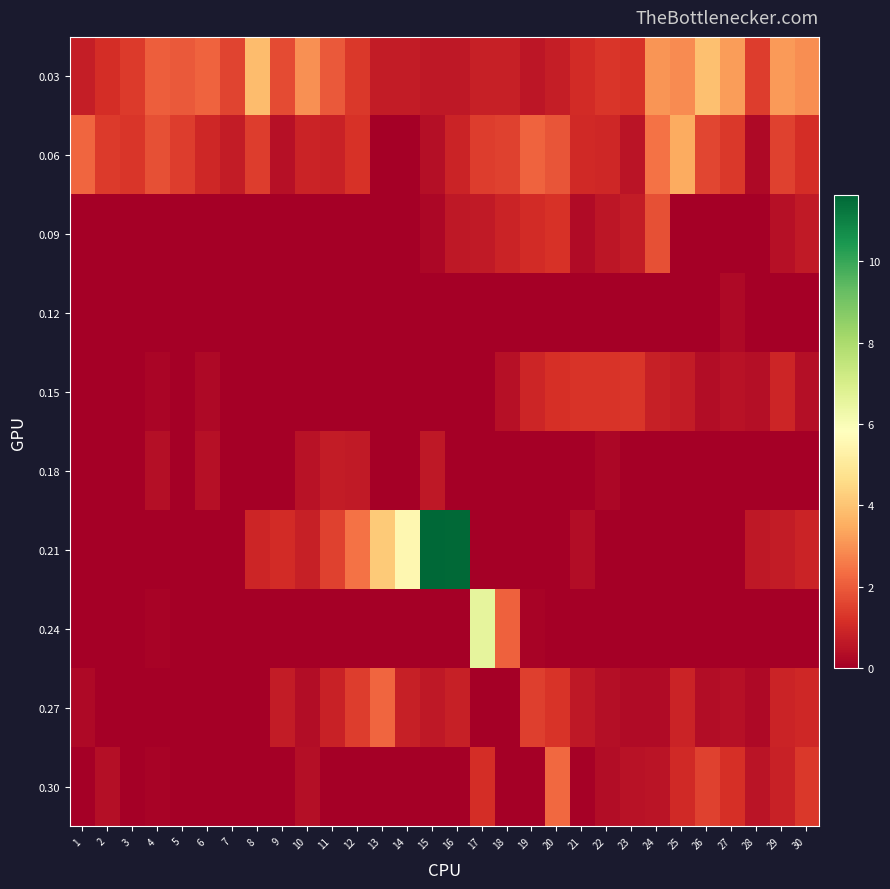

Rank the series by their maximum value, from highest to lowest.

0.21, 0.24, 0.03, 0.06, 0.30, 0.27, 0.09, 0.15, 0.18, 0.12